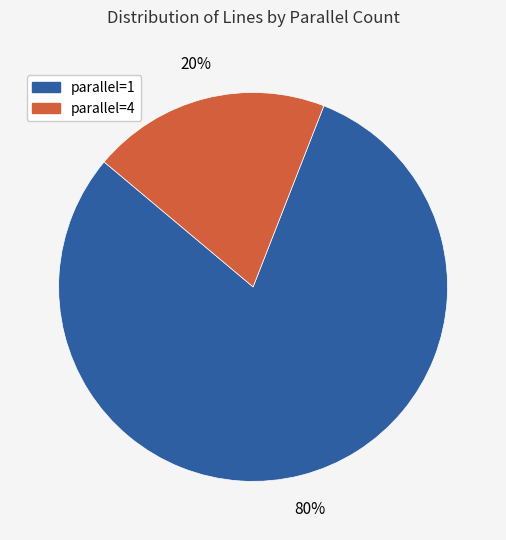

To the nearest percent, what is the difference between the parallel=4 and parallel=1 slice percentages?

60%